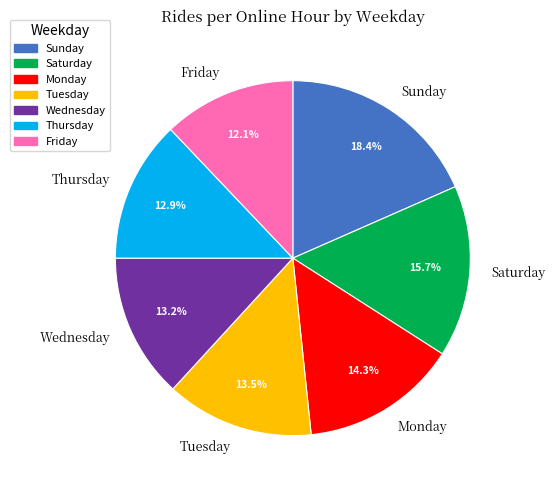

To the nearest percent, what is the average slice percentage?

14%